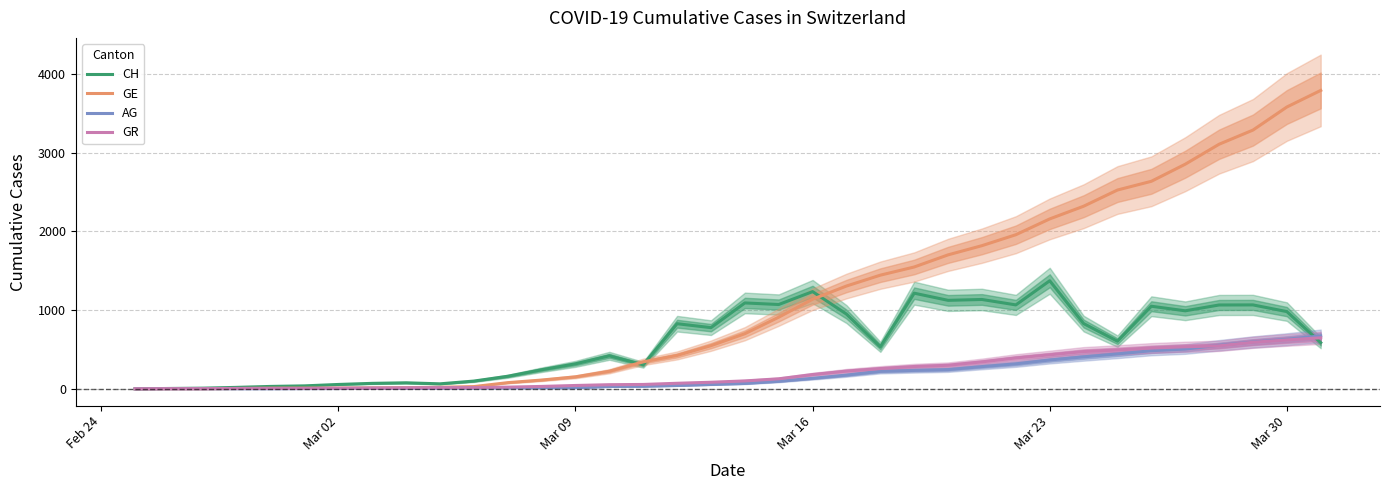

How many lines are shown in the chart?

4